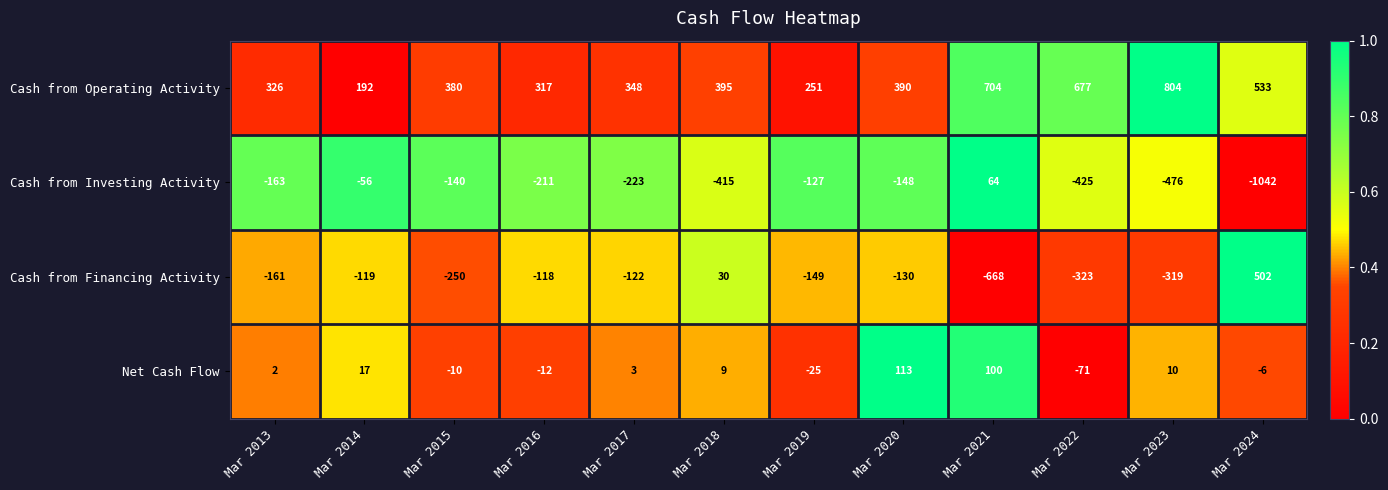

What is the total value across all series at Mar 2018?

19